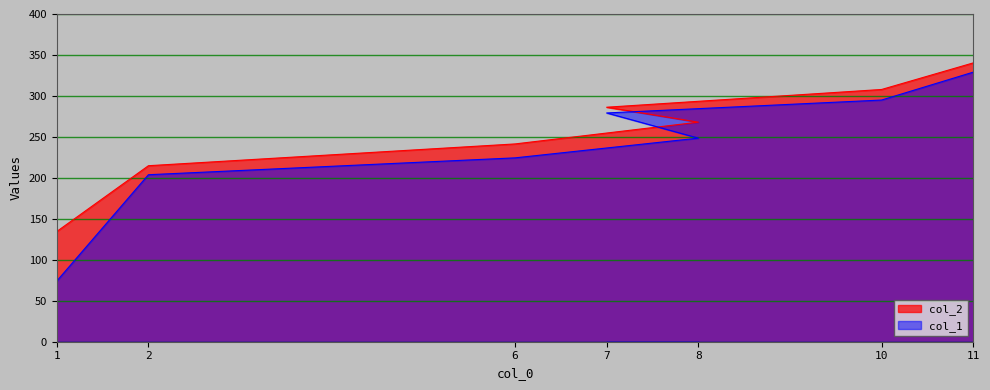

List the series in order of their peak value, lowest first.

col_1, col_2